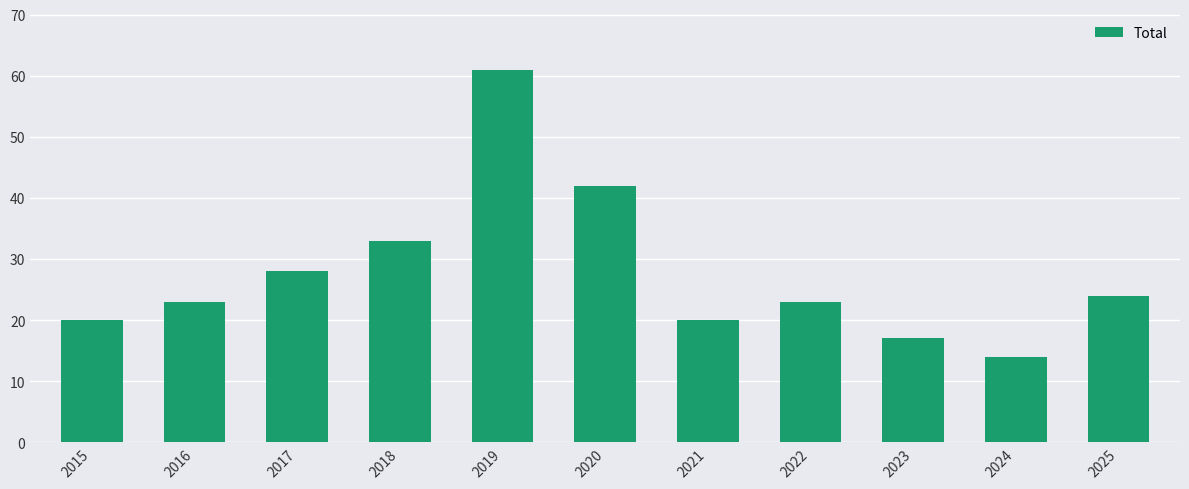

Approximately how many times larger is the value at 2016 compared to 2019?

0.4